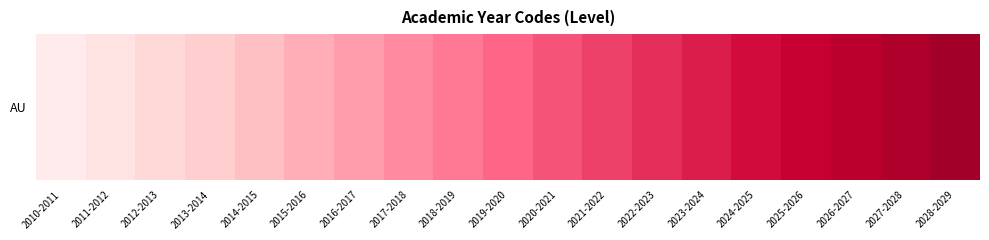

What is the average value?

1.0